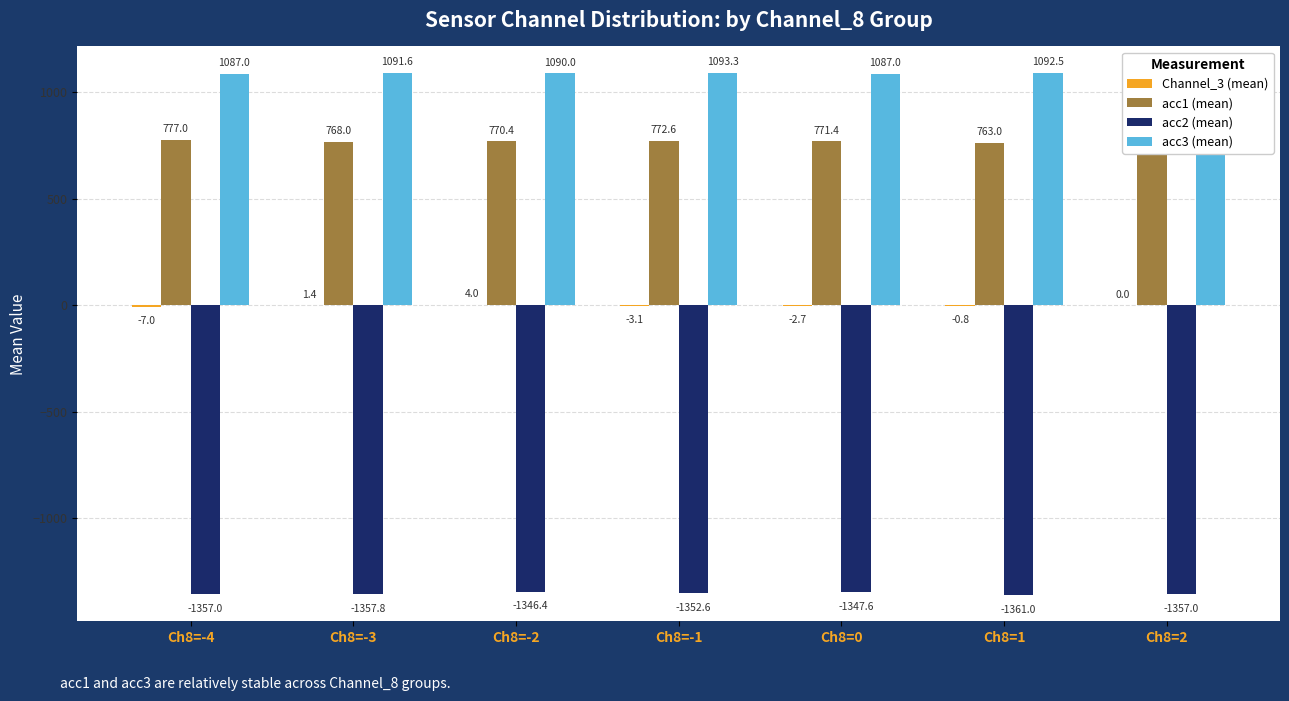

At which label does acc1 (mean) first exceed 771?

Ch8=-4